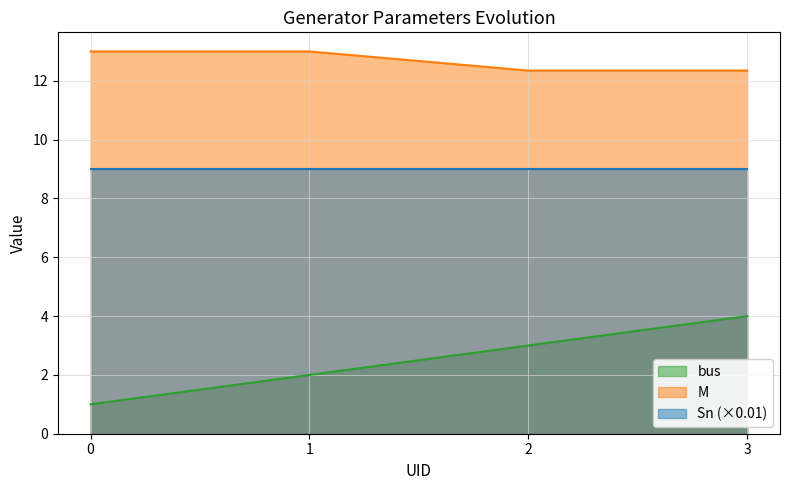

What is the sum of all bus values?

10.0